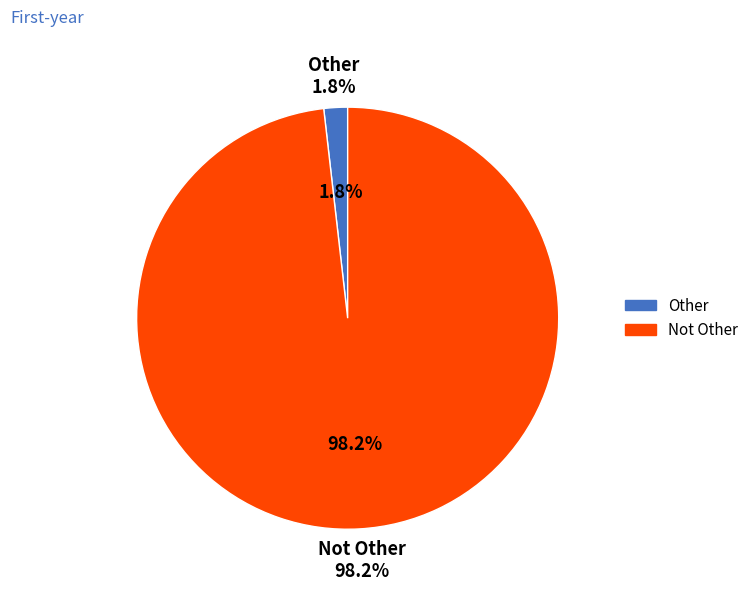

To the nearest percent, what is the combined percentage of Not Other and Other?

100%